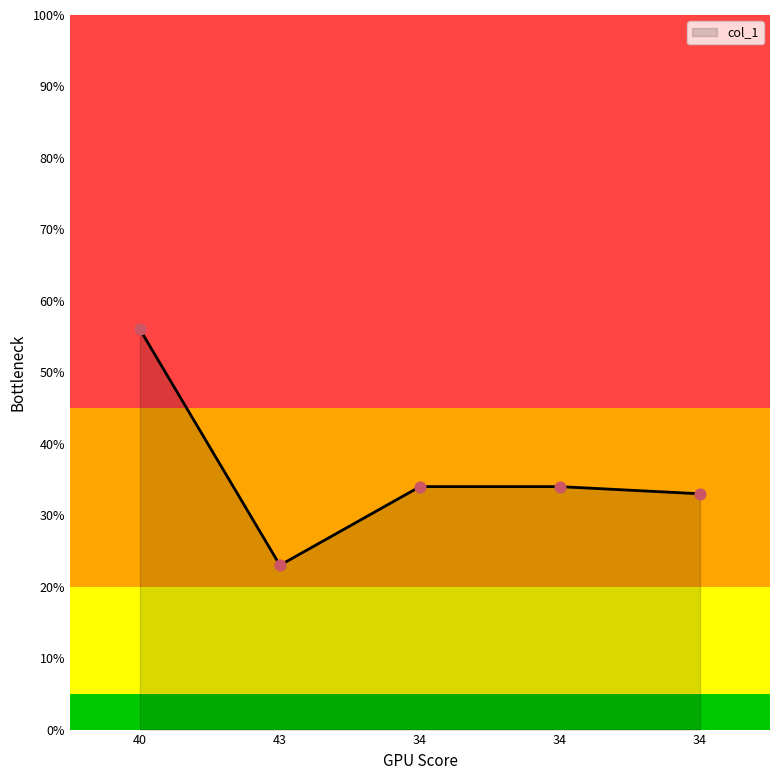

How many lines are shown in the chart?

1